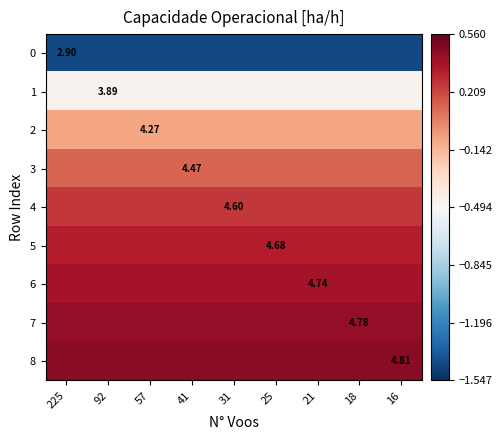

What is the average value of the 3 series?

0.1